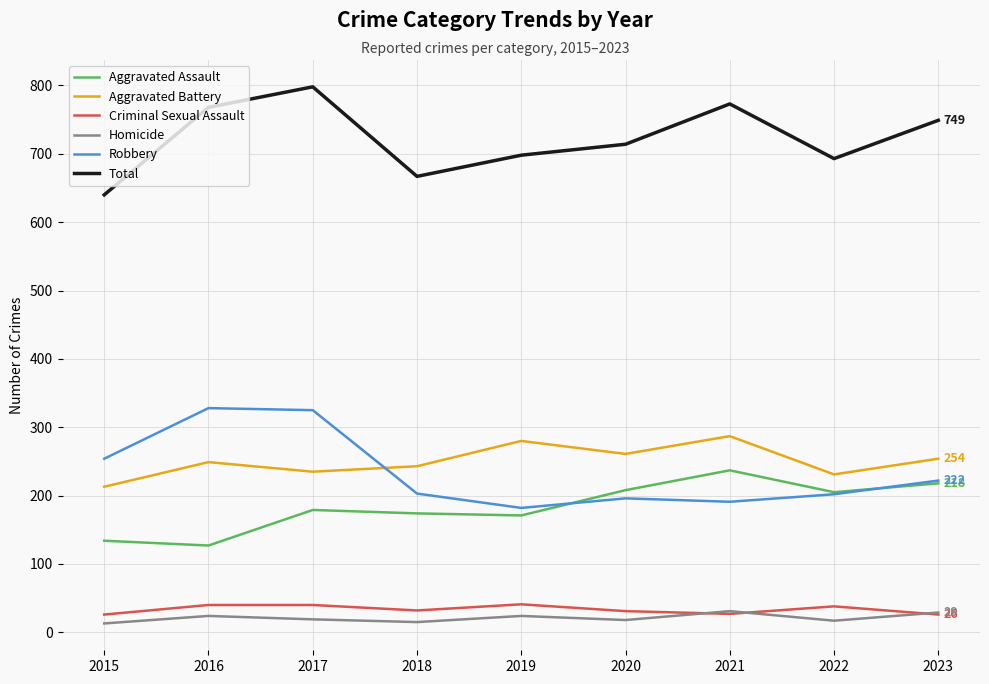

Read the Homicide value at 2019.

24